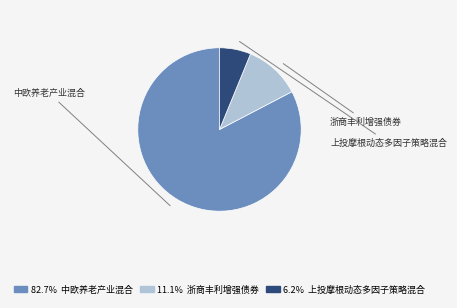

To the nearest percent, what is the average slice percentage?

33%